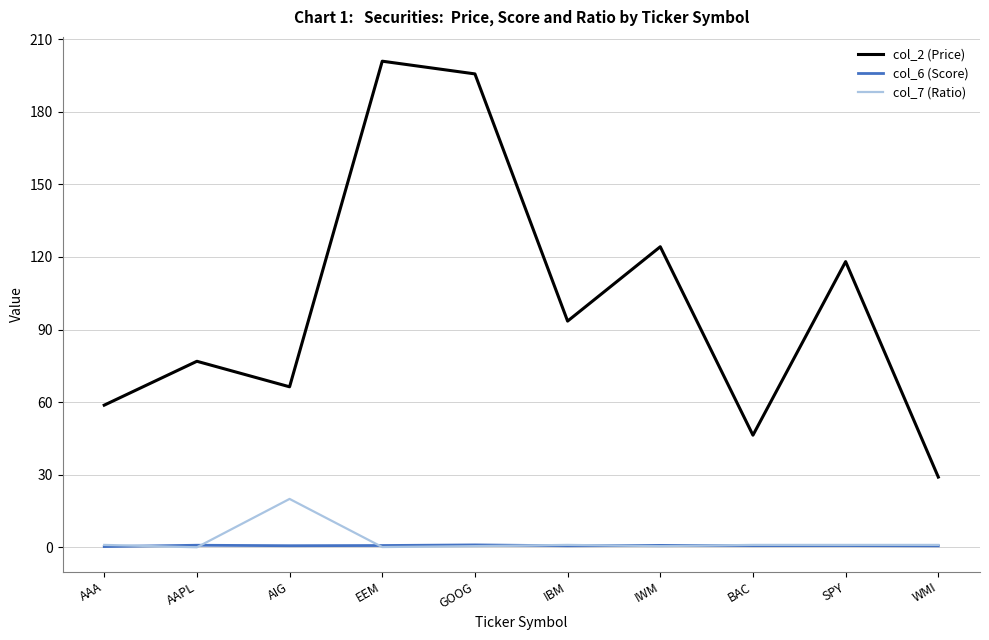

The col_2 (Price) series shows 321.7 at EEM. True or false?

False